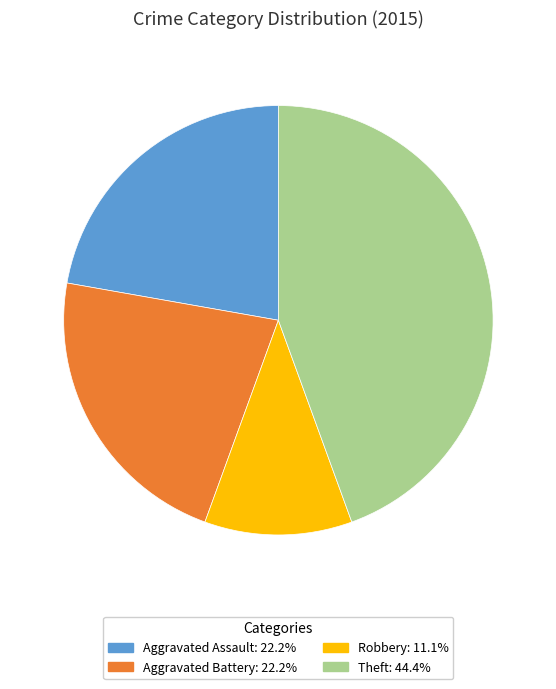

Is there any slice that represents more than half of the pie?

No